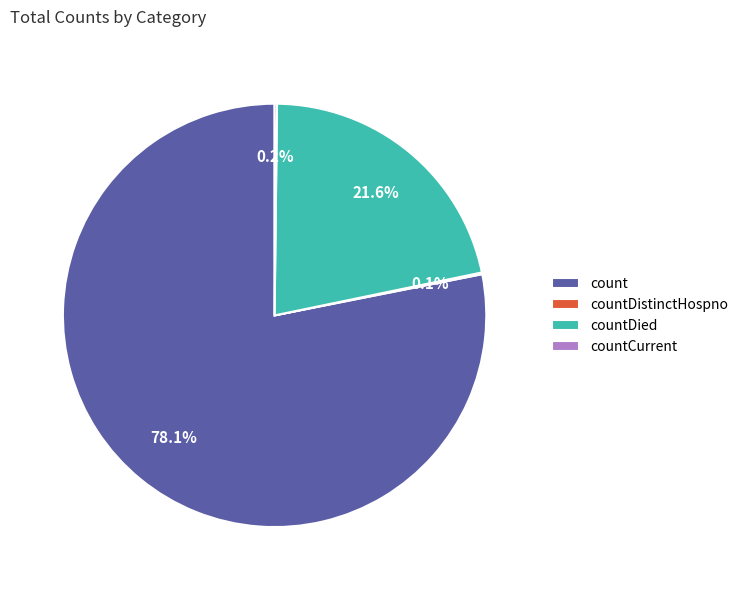

Is there any slice that represents more than half of the pie?

Yes